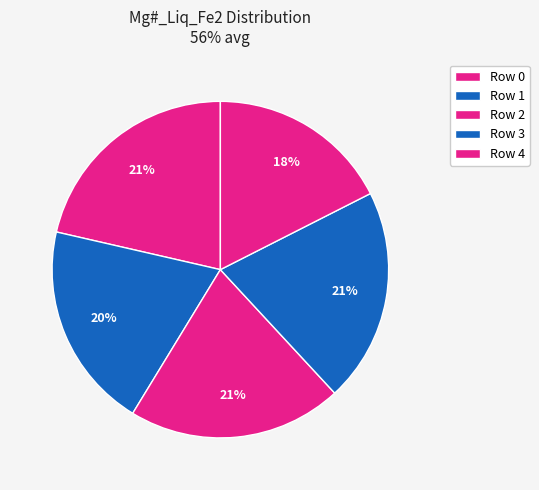

How many segments does this pie chart have?

5